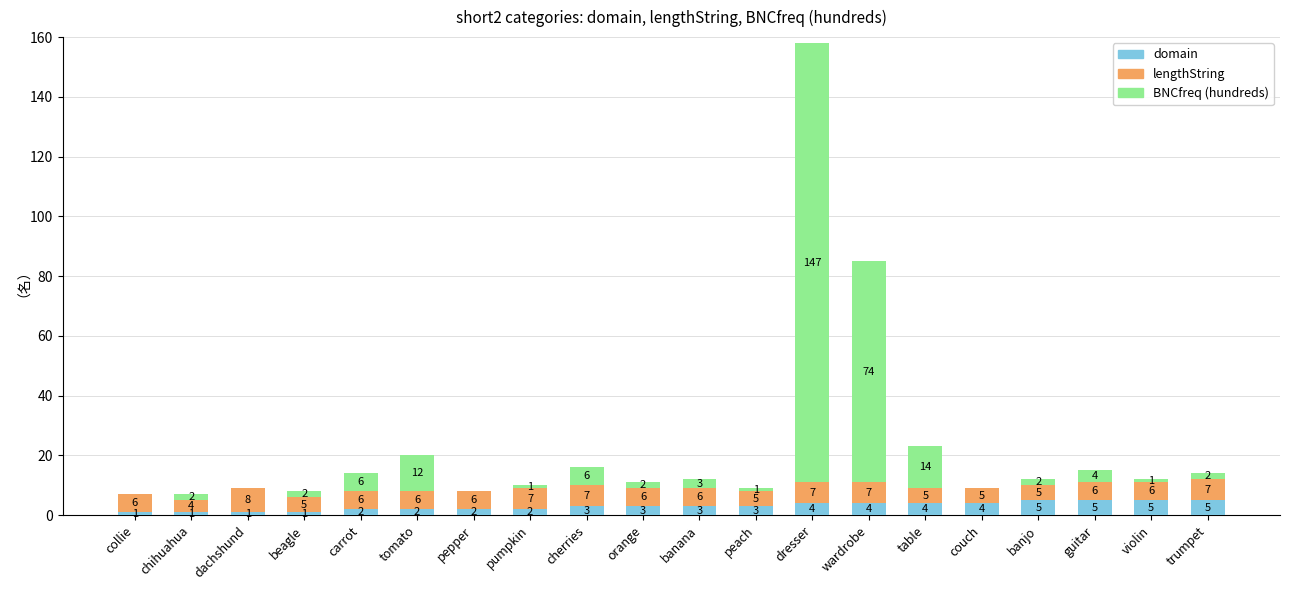

What are all the series names shown in the legend?

domain, lengthString, BNCfreq (hundreds)